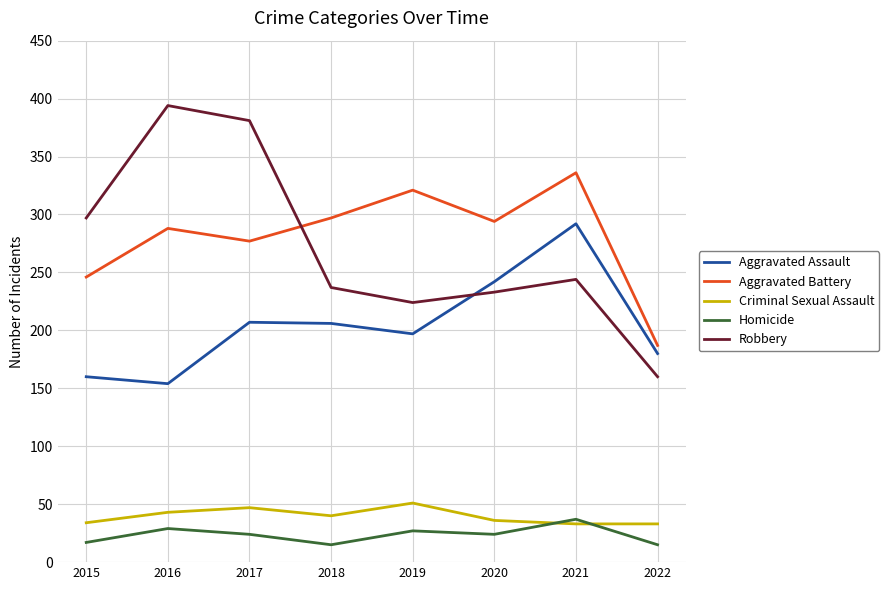

True or false: Aggravated Assault and Homicide cross at least once.

False